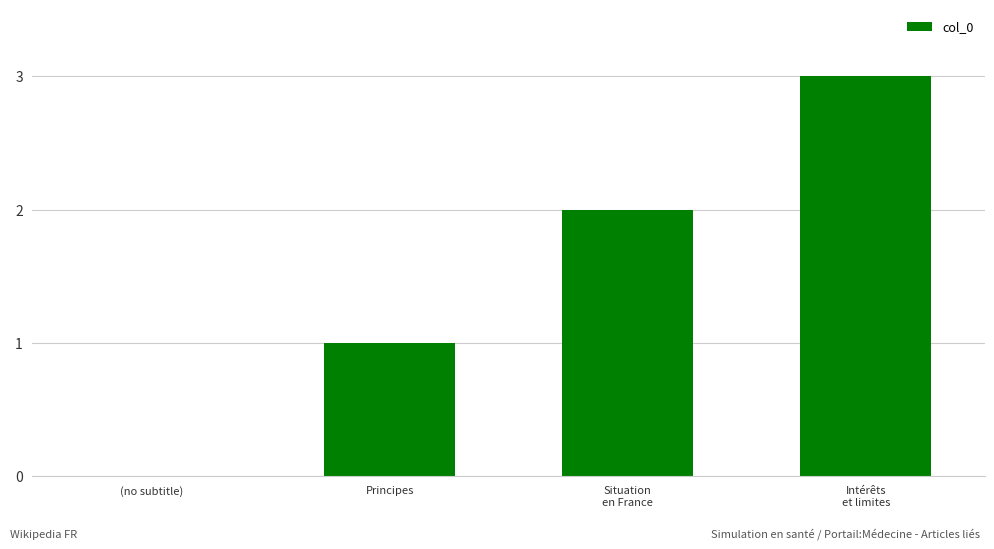

The value at Principes is 1. True or false?

True